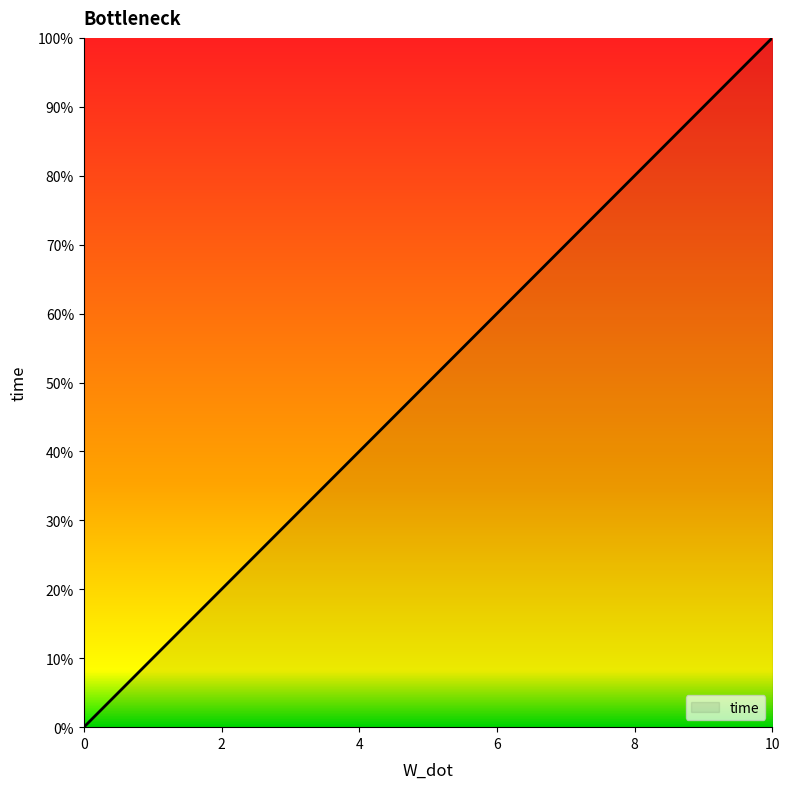

Does the chart display data point markers on the line(s)?

No